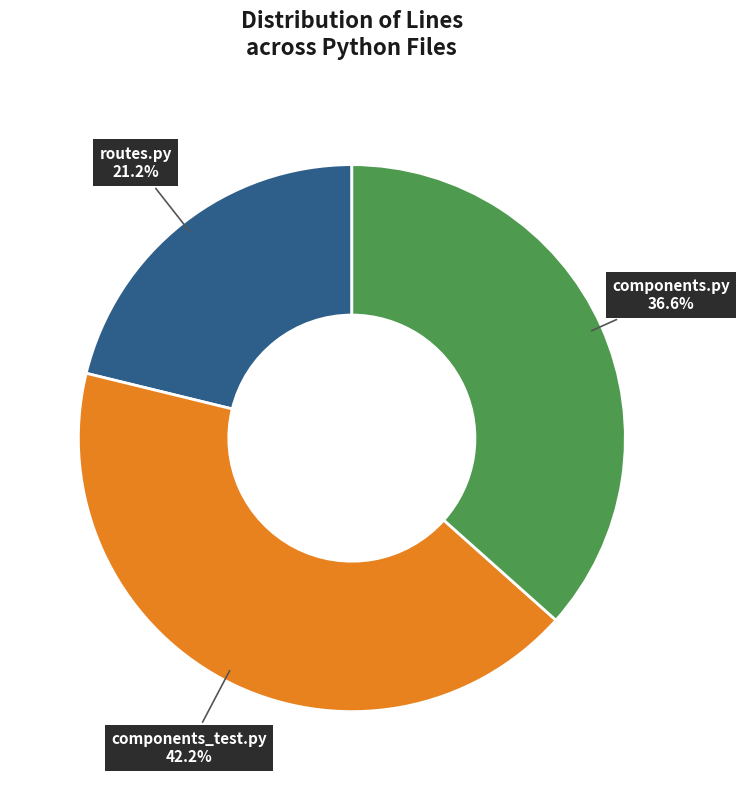

What percentage is the components_test.py slice, to the nearest percent?

42%